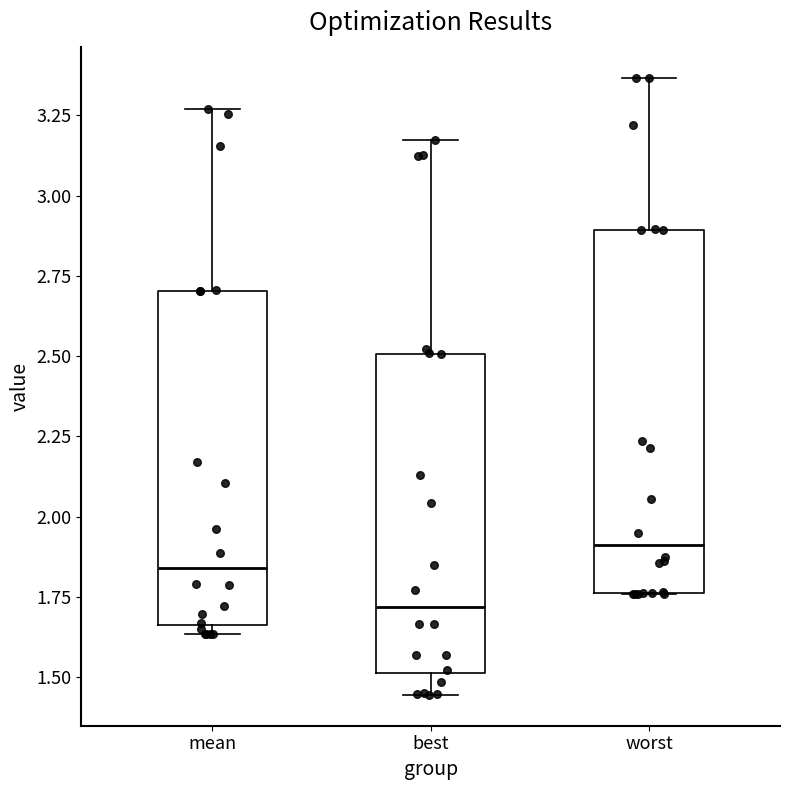

Which box is the tallest, from its lower edge to its upper edge?

worst